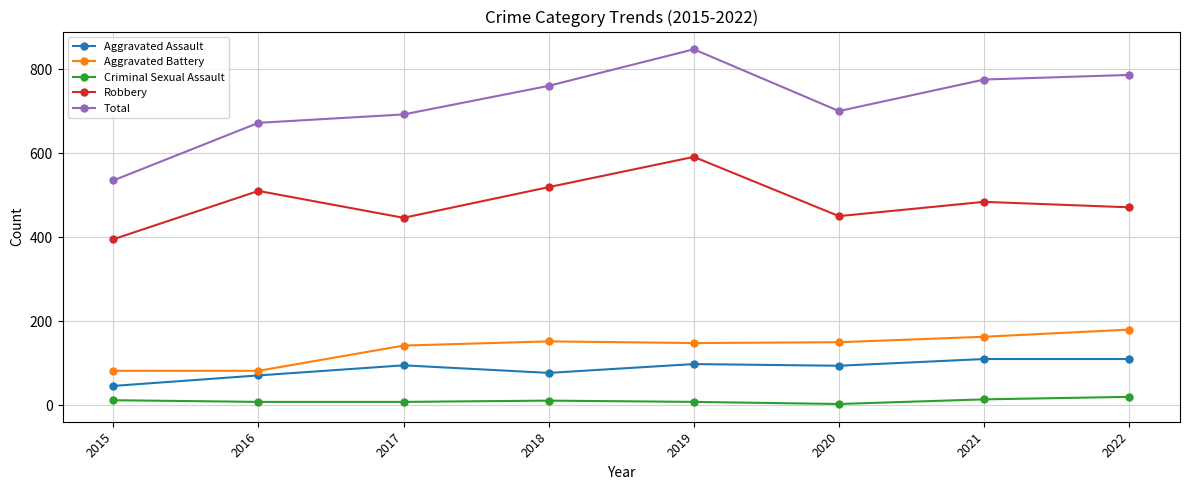

At how many categories does at least one series exceed 687?

6